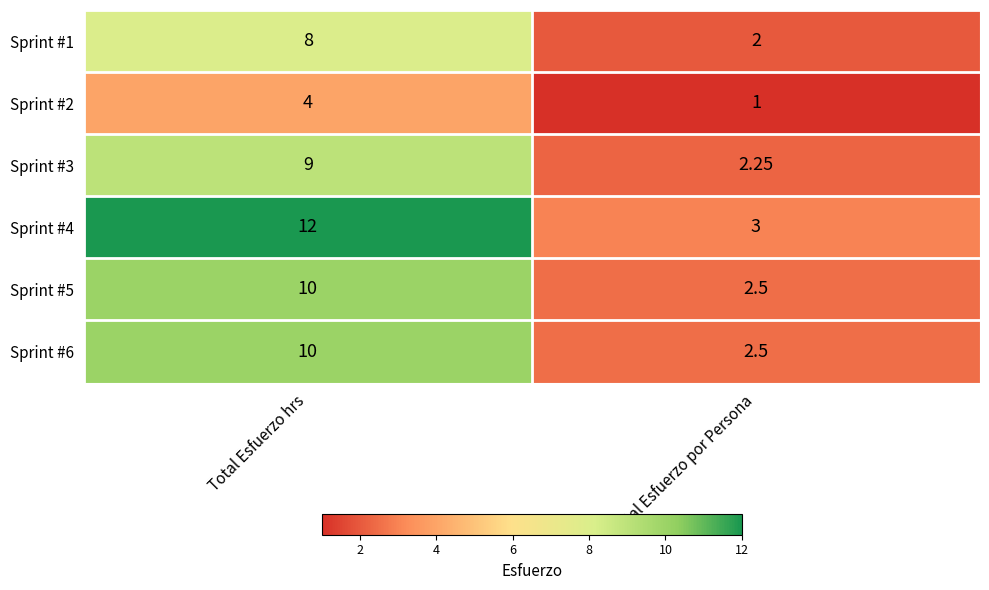

Which category has the lowest value across all series?

Total Esfuerzo por Persona